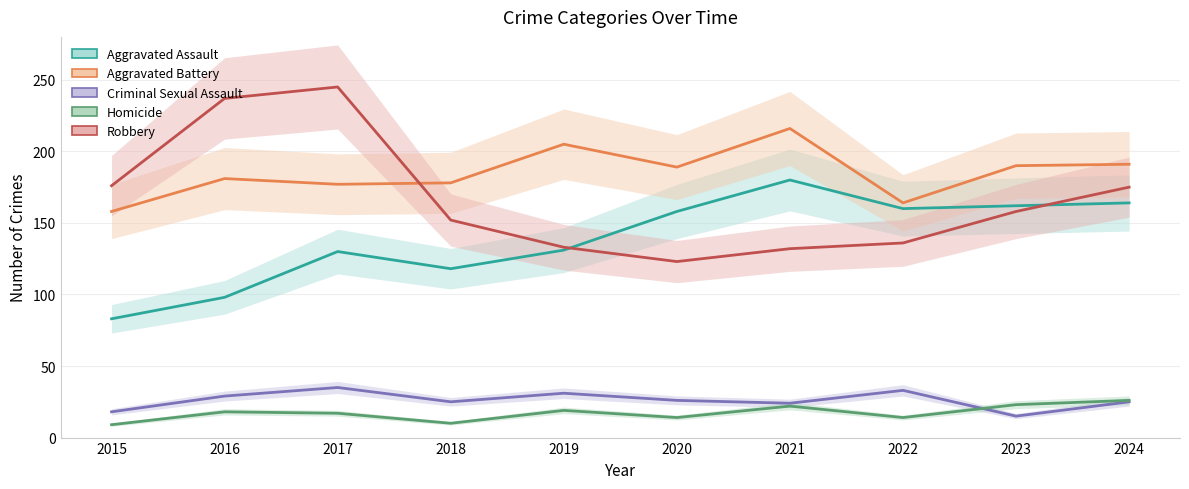

Rank the categories by Criminal Sexual Assault value from highest to lowest.

2017, 2022, 2019, 2016, 2020, 2018, 2024, 2021, 2015, 2023